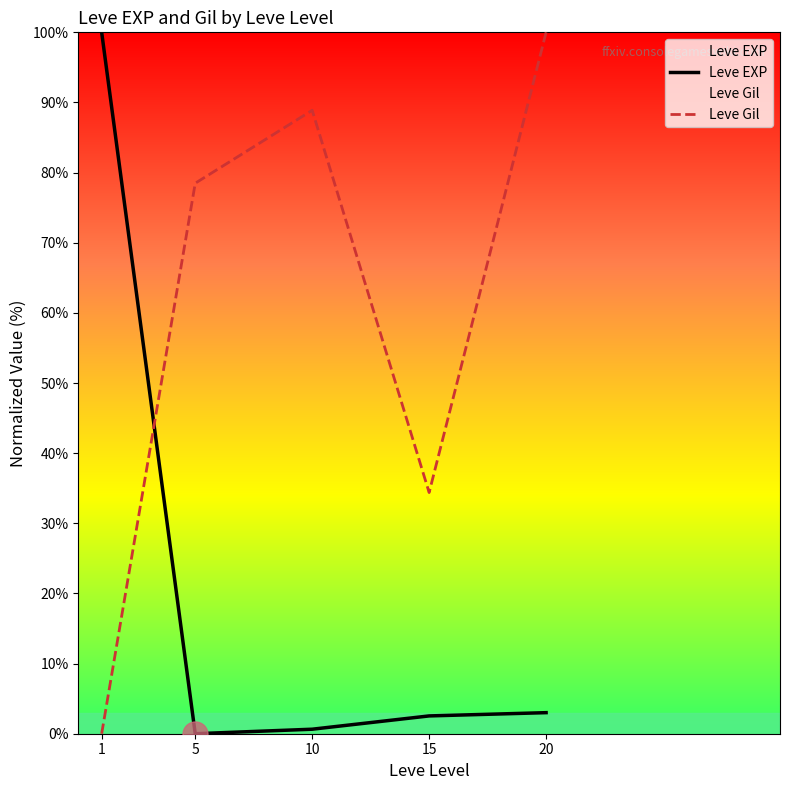

Where does the Leve Gil series first go above 78?

5